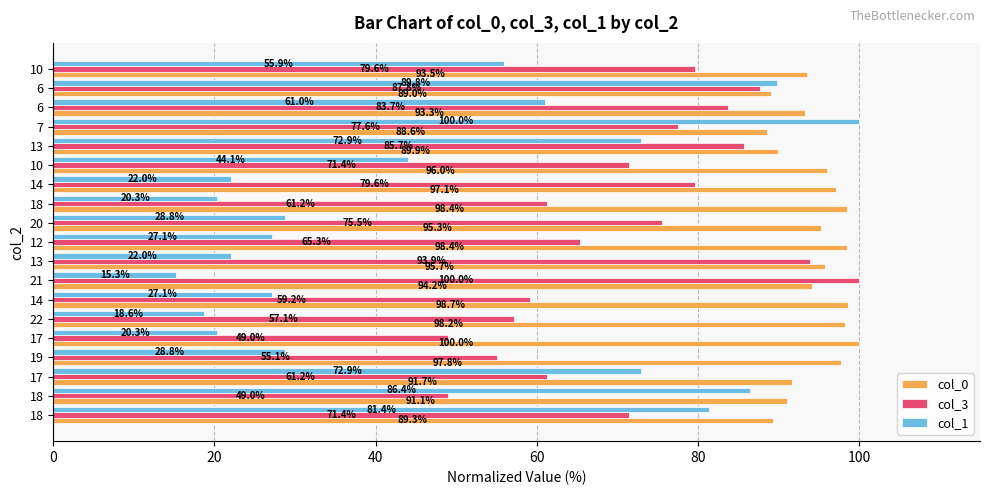

What are all the series names shown in the legend?

col_0, col_3, col_1